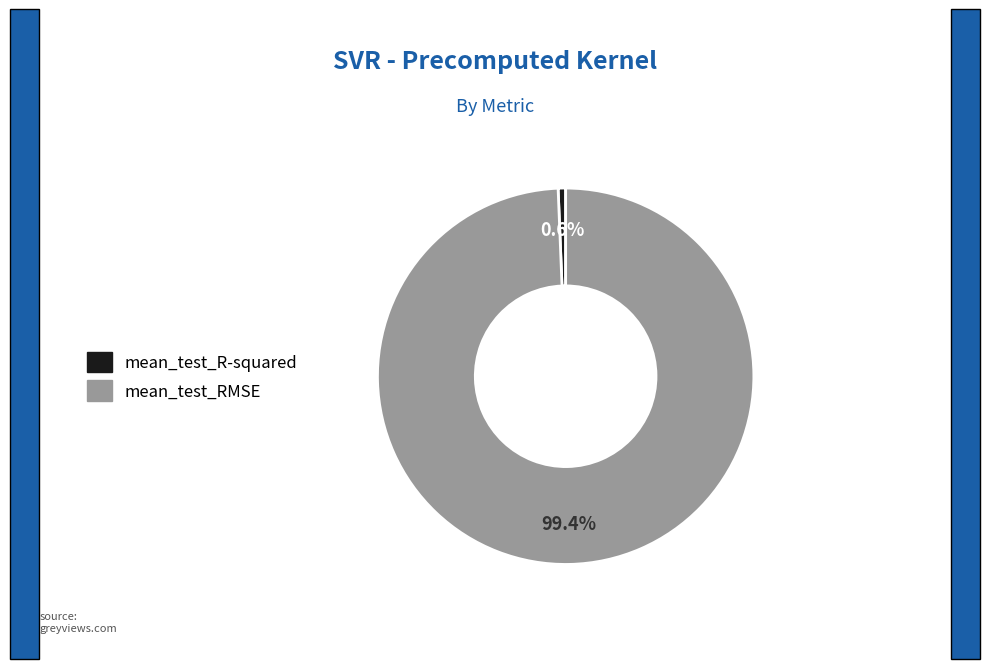

What is the smallest slice in the pie chart?

mean_test_R-squared